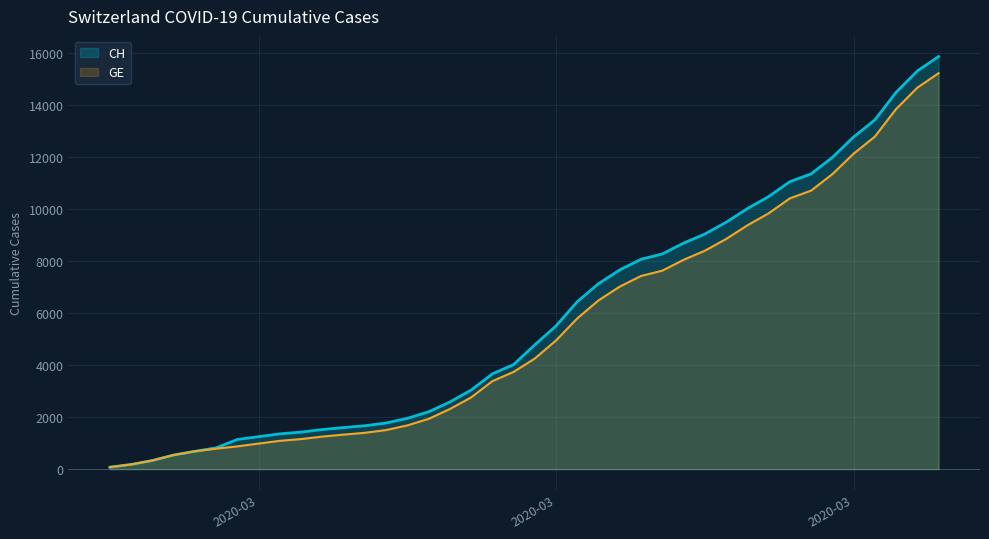

Does the chart display data point markers on the line(s)?

No